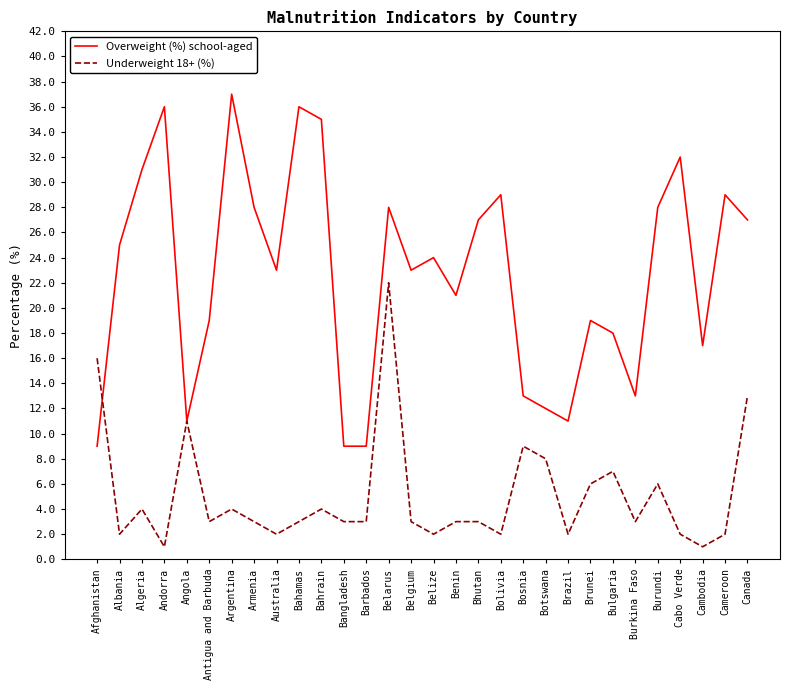

At how many categories does at least one series exceed 20?

18